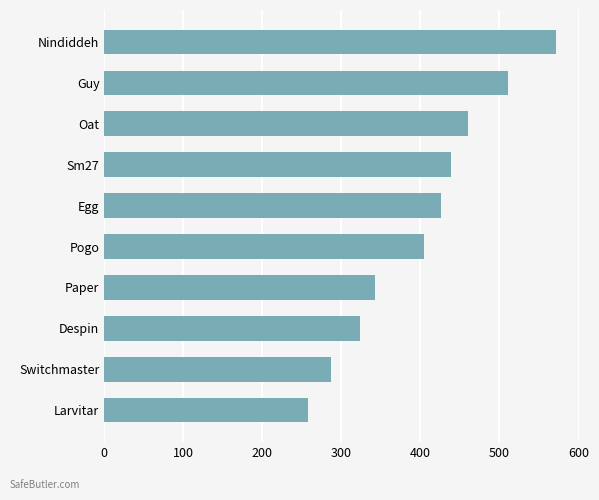

What is the label of the 5th bar from the top?

Egg